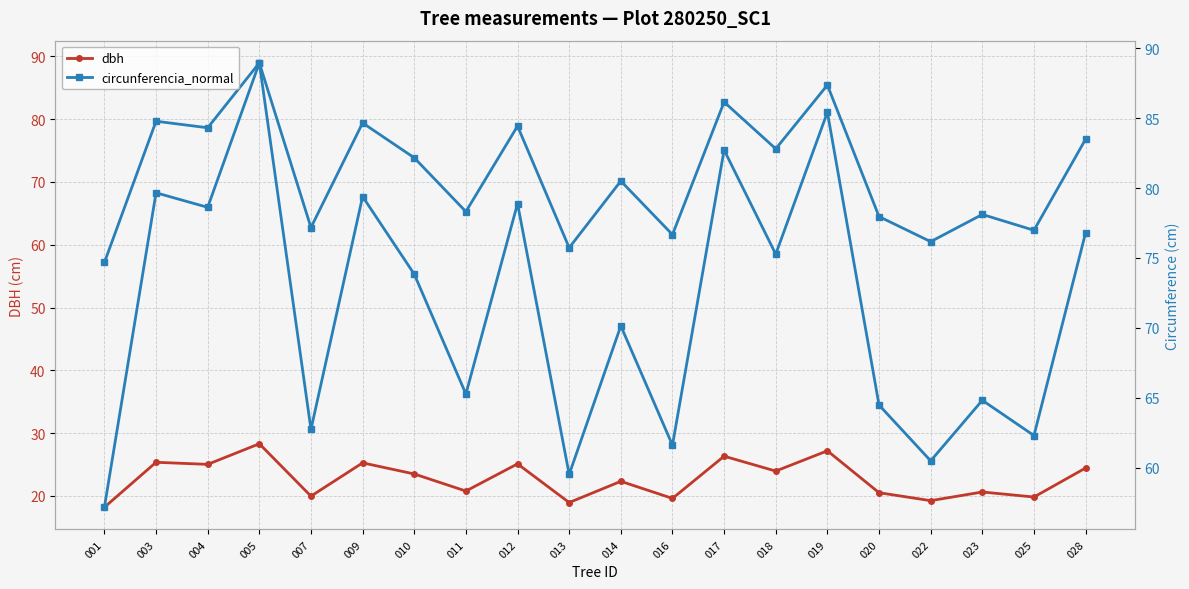

How many lines are shown in the chart?

2